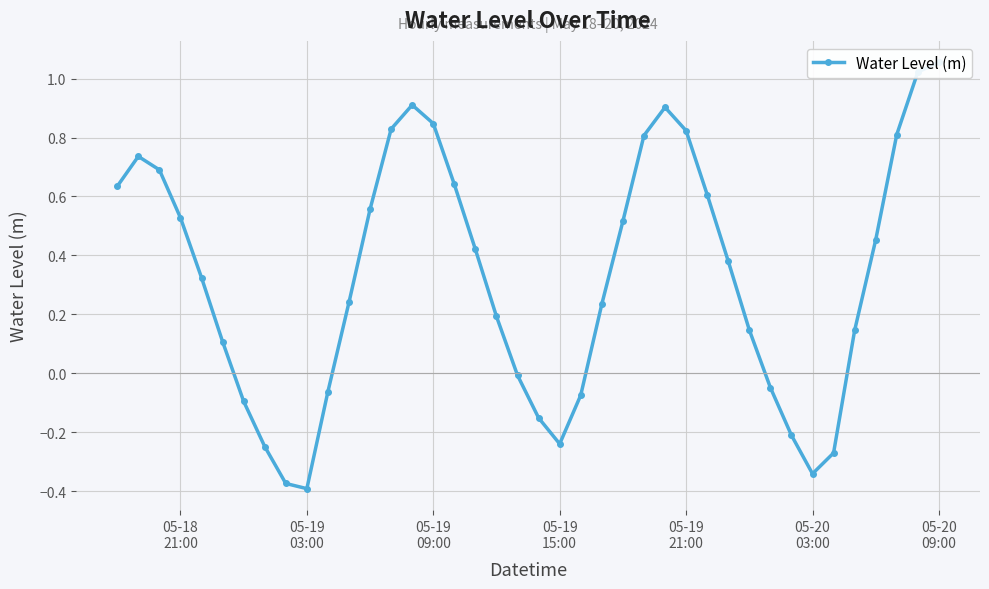

What is the difference between the second highest and minimum values?

1.4